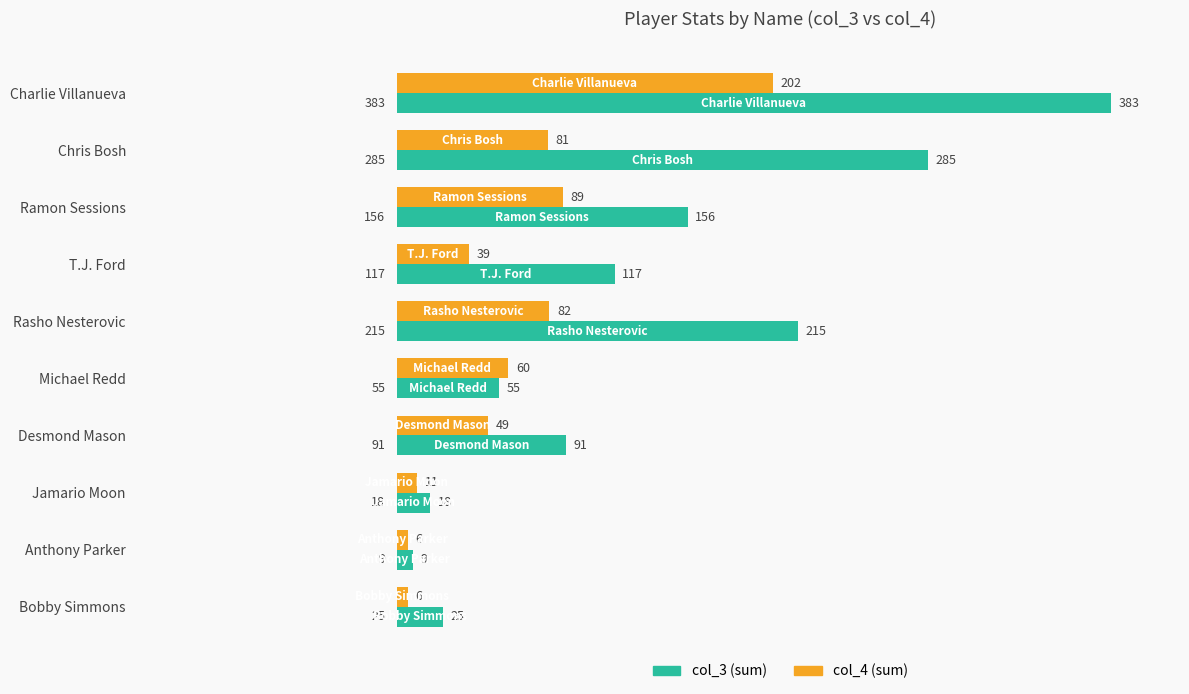

What is the total value across all series at Bobby Simmons?

31